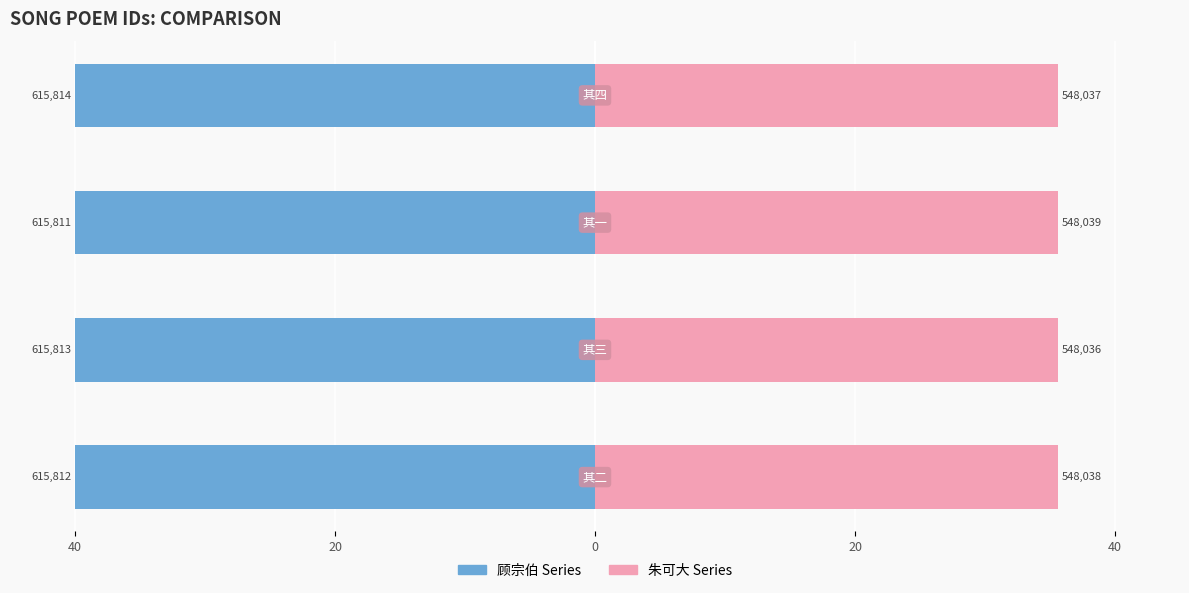

The value of 朱可大 at 0 is 35.6. True or false?

True